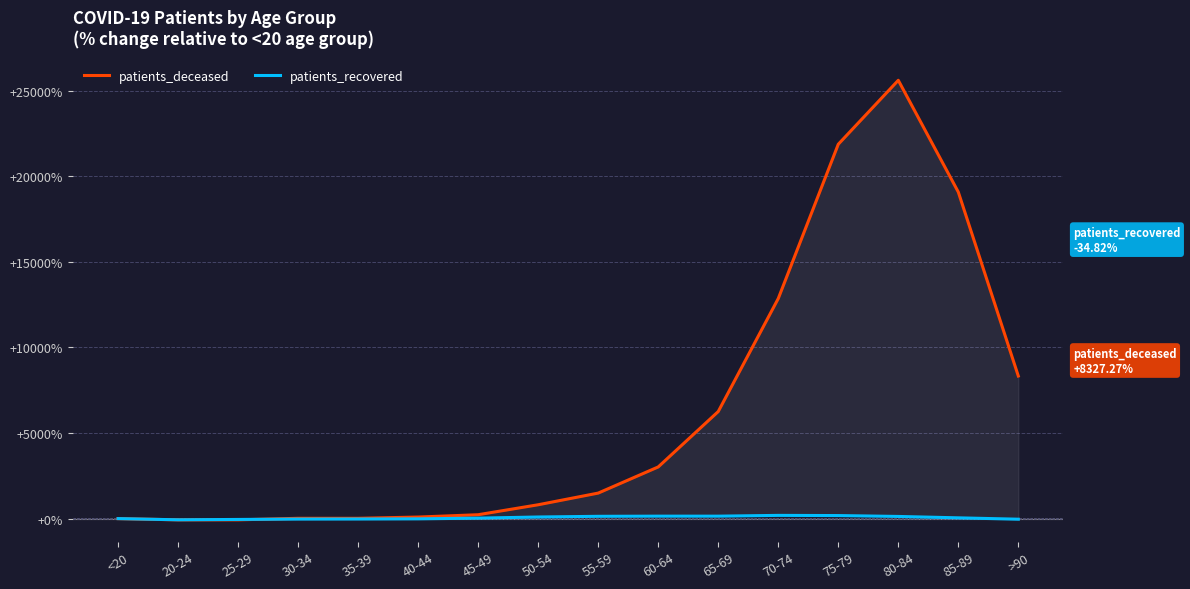

At which category is the sum across all series the highest?

80-84